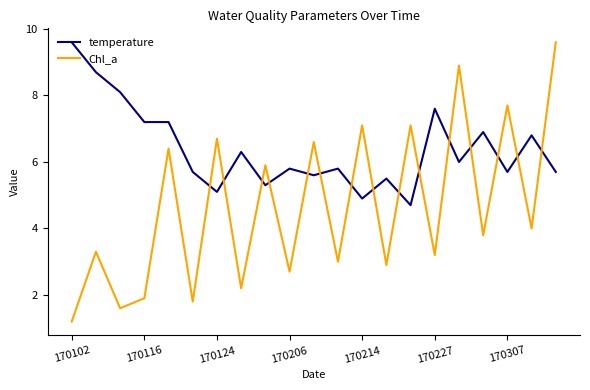

What is the lowest value of the temperature series?

4.7